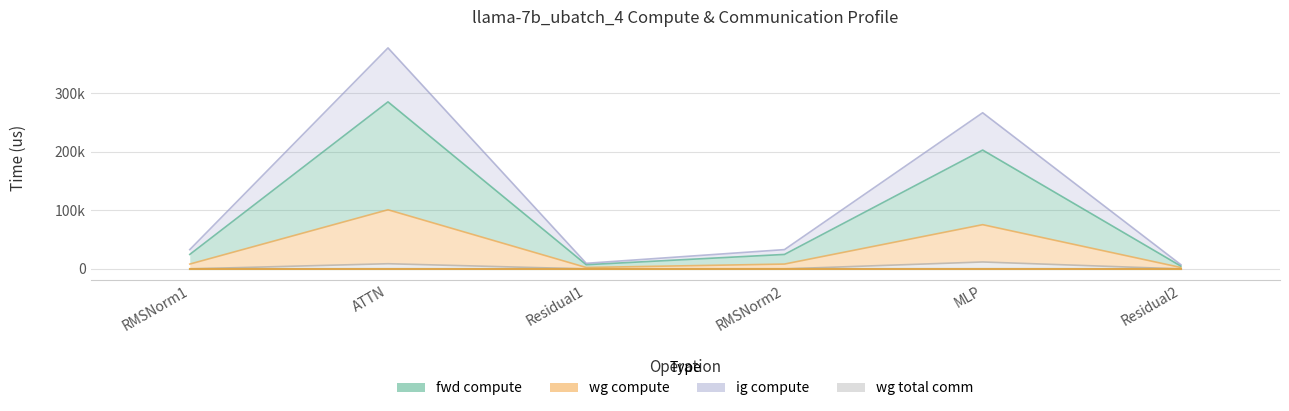

Does the chart display data point markers on the line(s)?

No